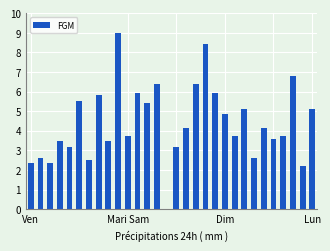

What is the maximum value shown in the chart?

9.0